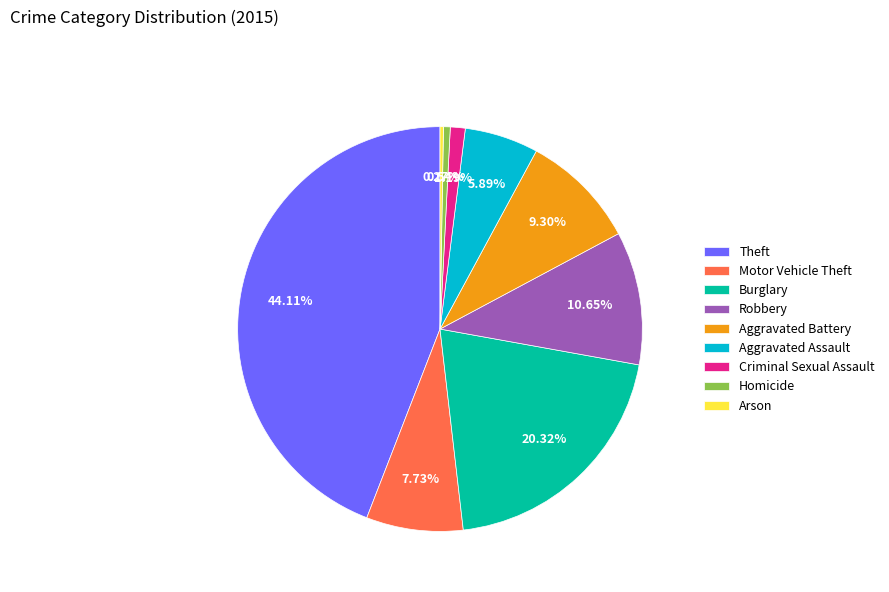

Does Theft represent more than half of the total?

No